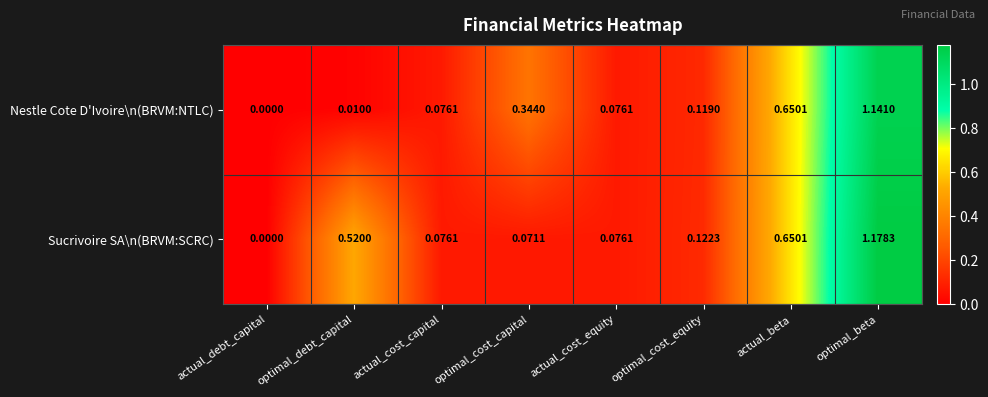

Which series has the largest total across all categories?

Sucrivoire SA\n(BRVM:SCRC)